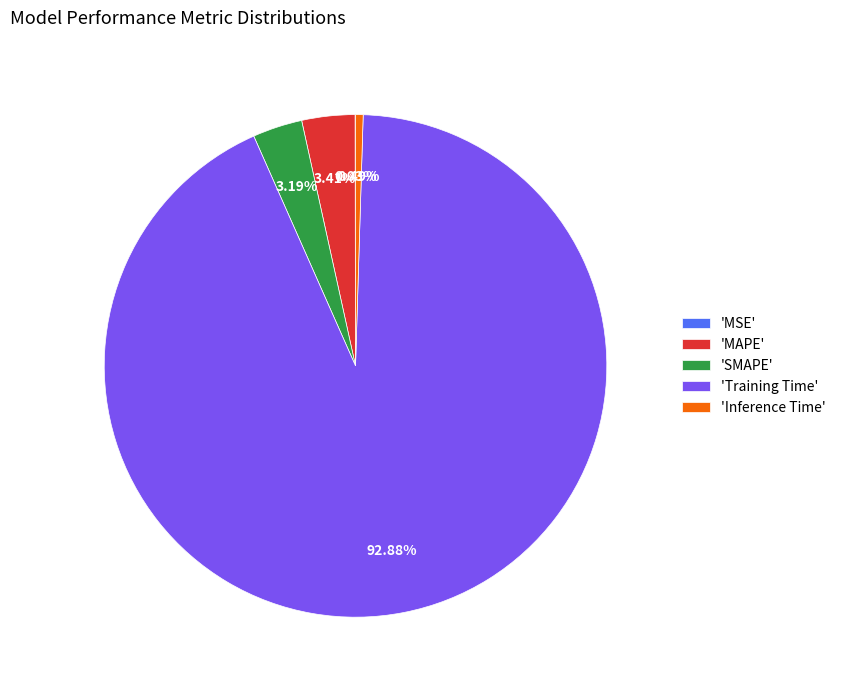

Is there any slice that represents more than half of the pie?

Yes